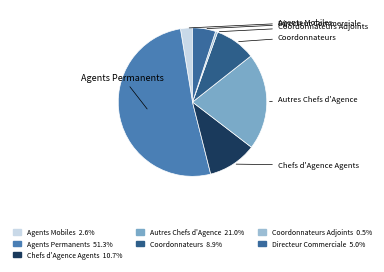

What percentage is NOT represented by Autres Chefs d'Agence?

79.0%